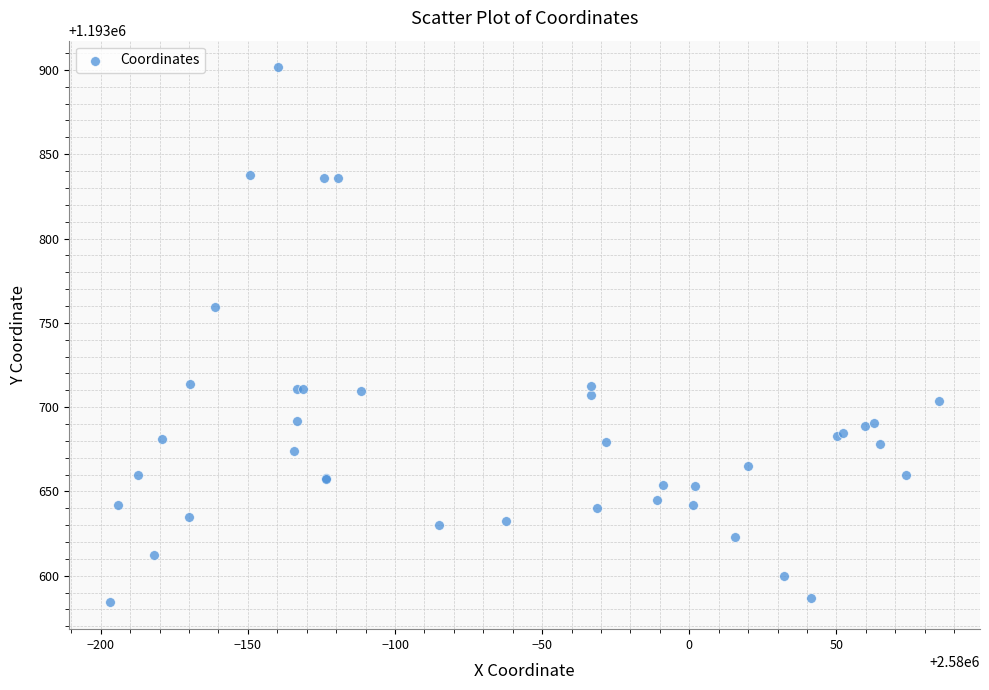

What Y value in the scatter plot is closest to 1193742?

1193759.5